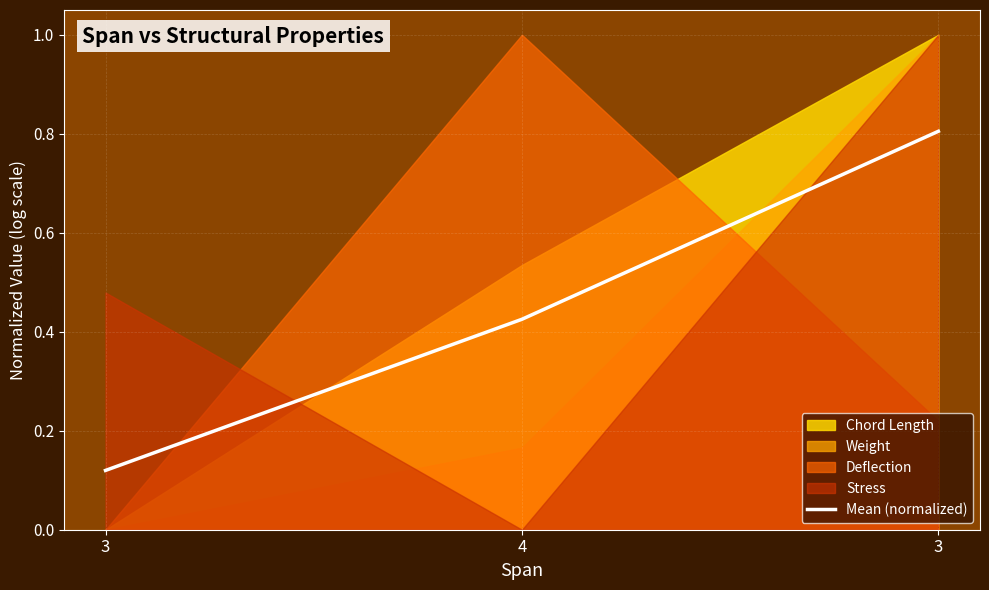

At which label is the value closest to 0?

3